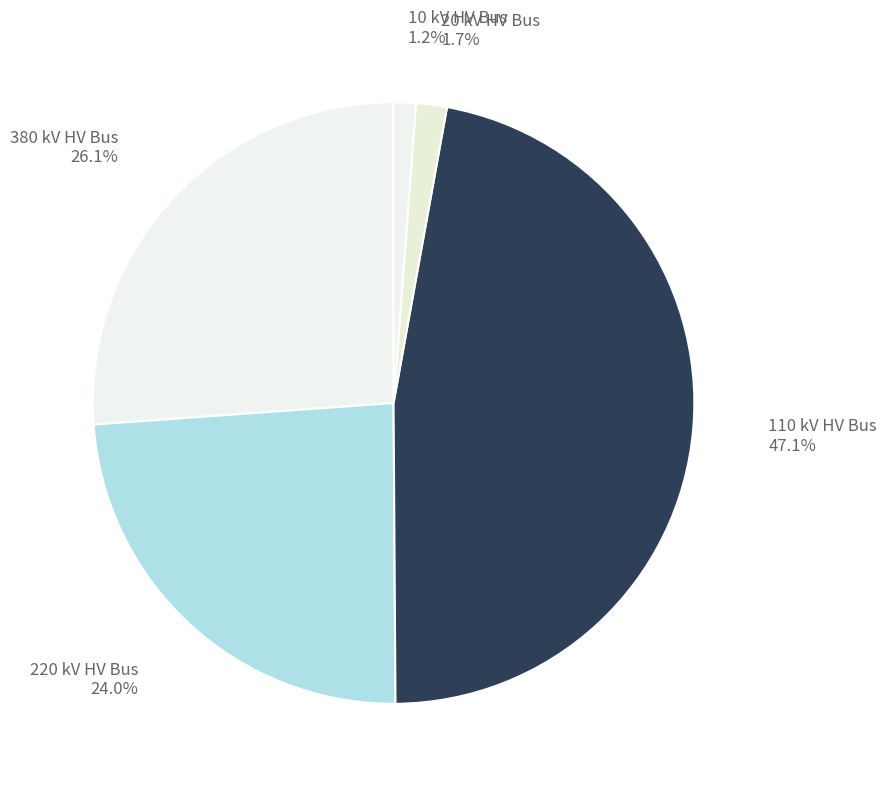

Between 380 kV HV Bus and 220 kV HV Bus, which is larger?

380 kV HV Bus